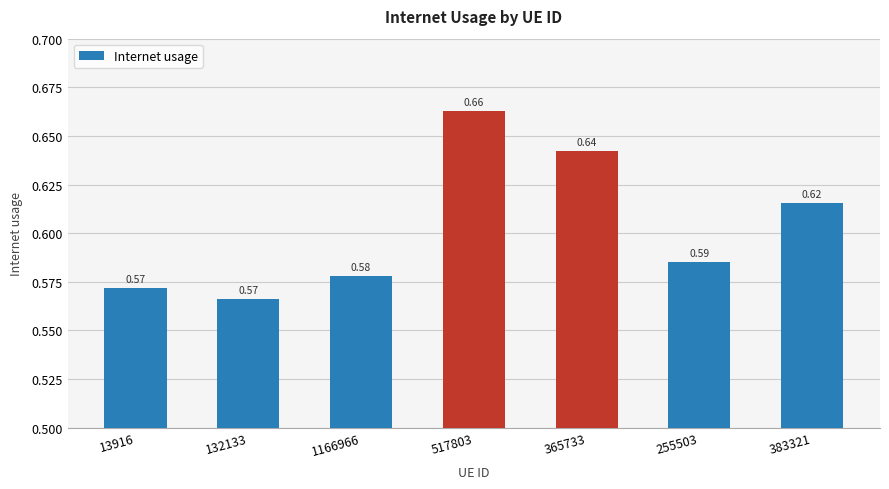

What is the difference between the maximum and minimum values?

0.1